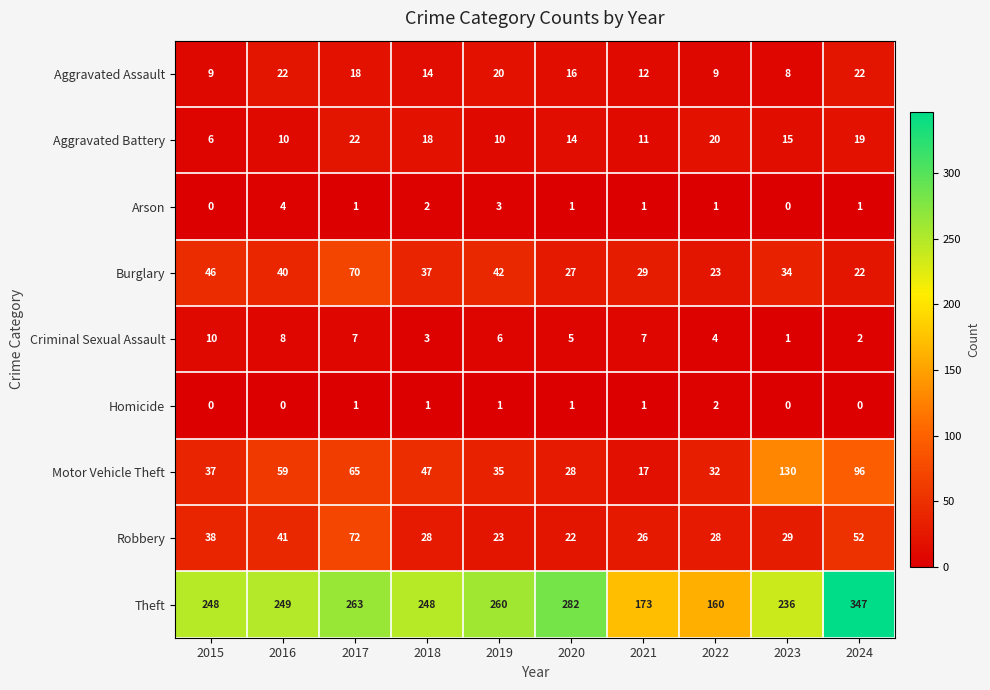

What is the highest value of the Aggravated Assault series?

22